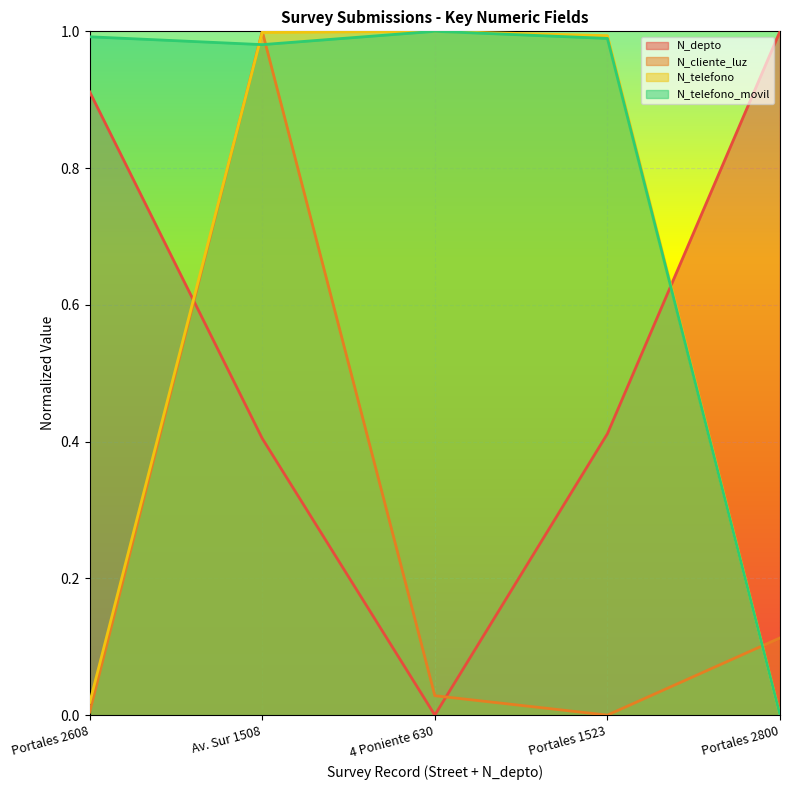

The value of N_telefono at Portales 1523 is 0.3. True or false?

False